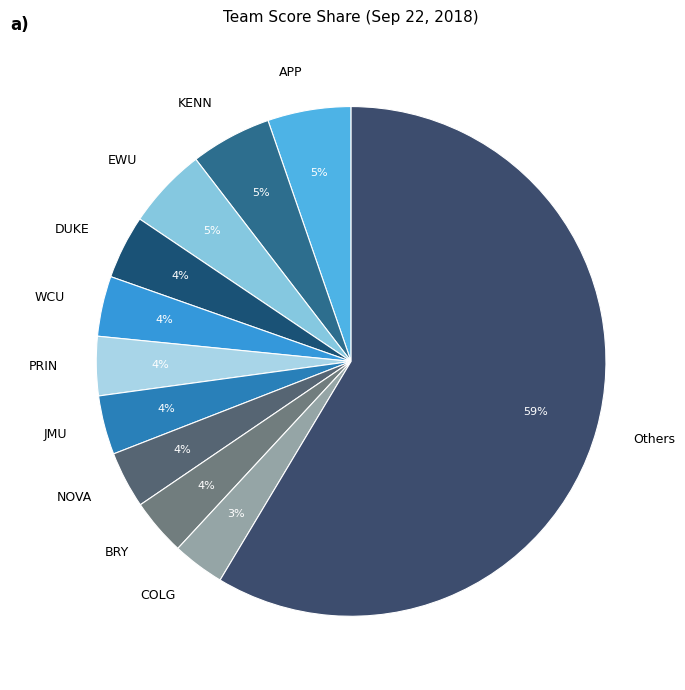

Is there any slice that represents more than half of the pie?

Yes